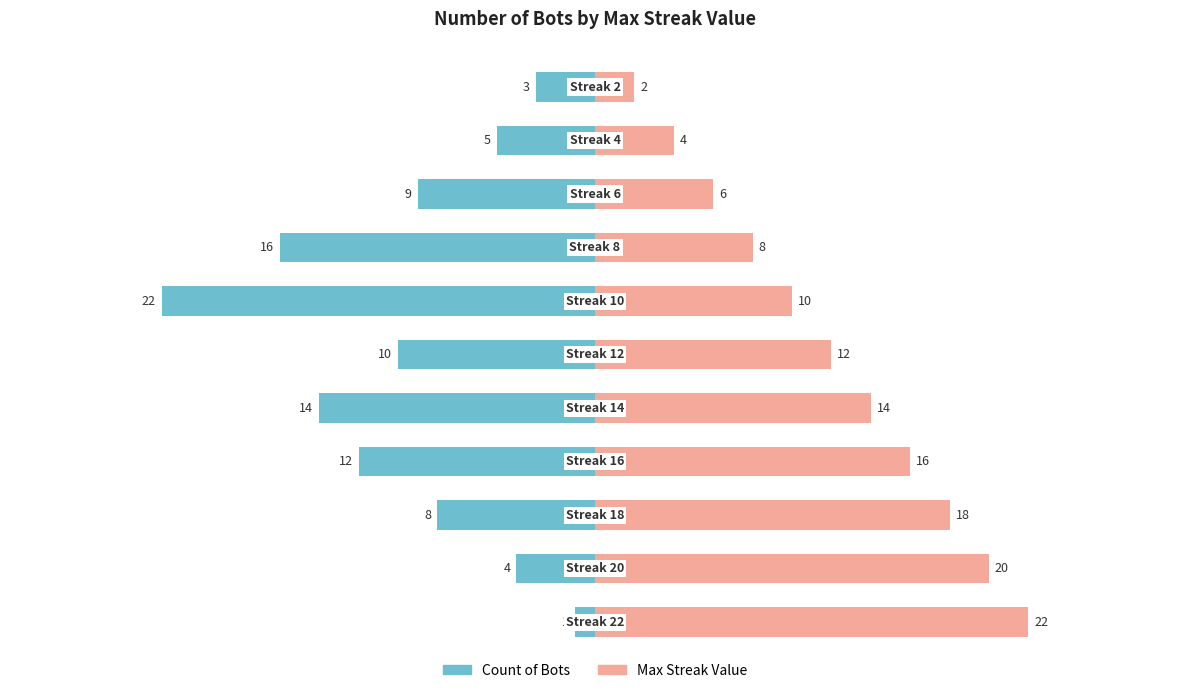

Count the number of data series in this chart.

2